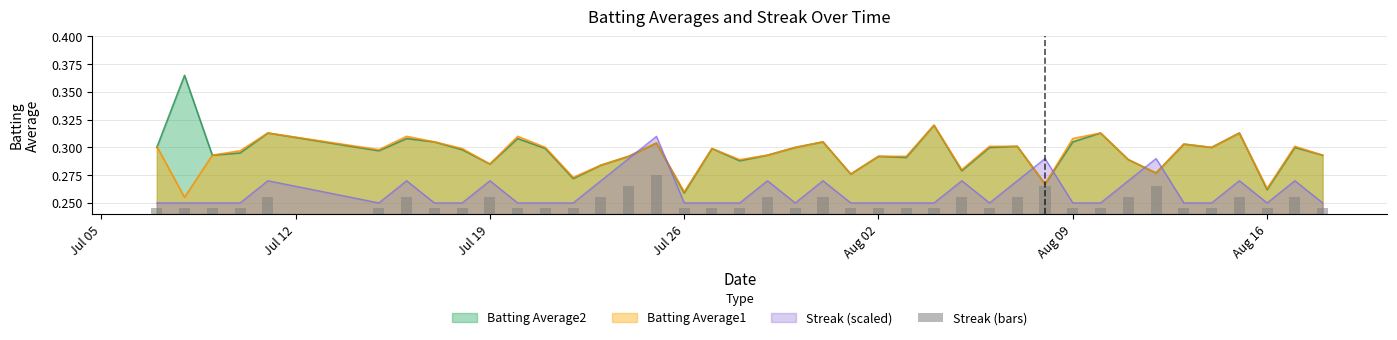

How many intersections are there between Batting Average1 and Streak (scaled)?

6